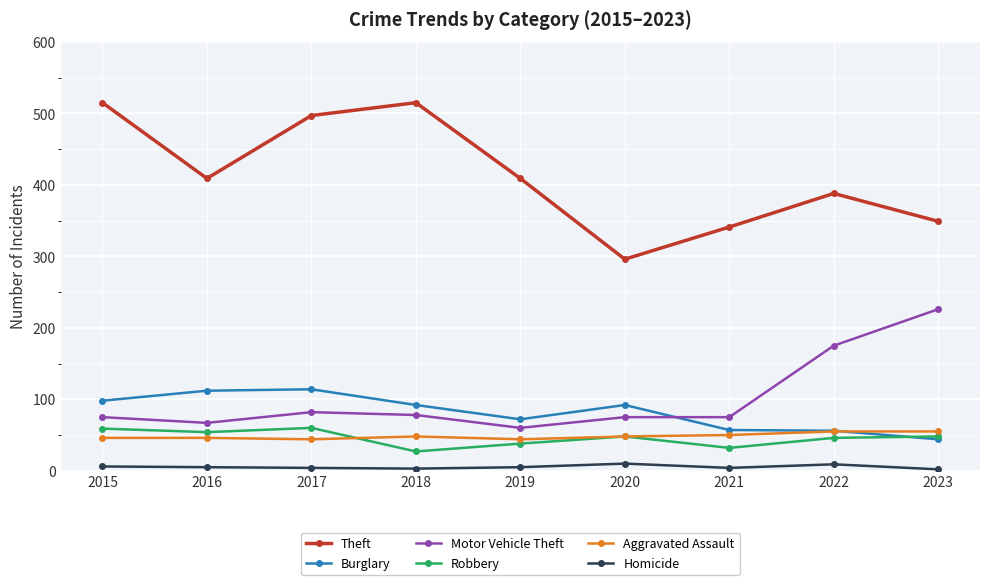

What is the difference between the Burglary values at 2015 and 2016?

14